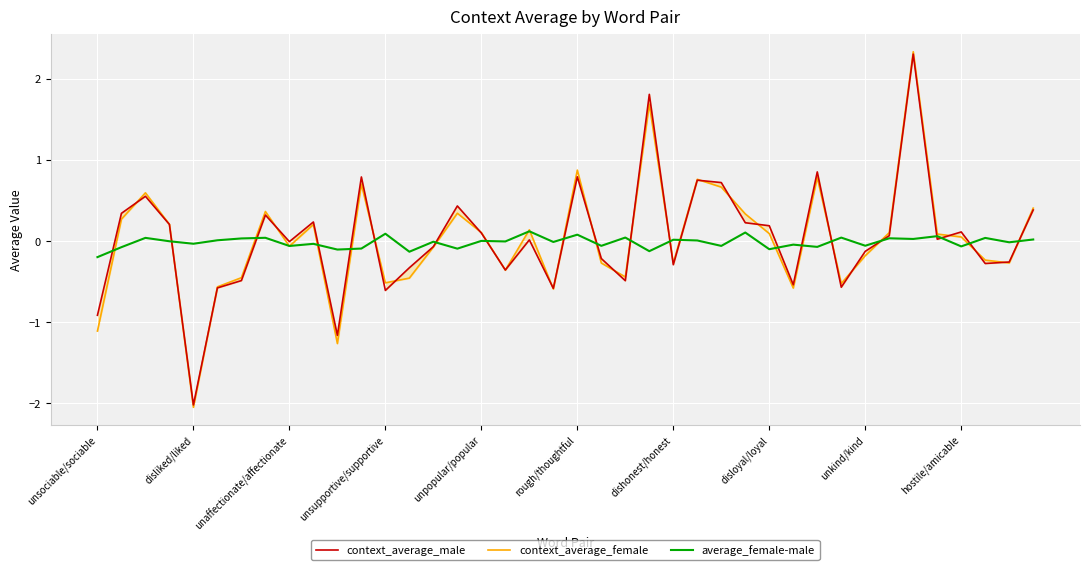

After their last crossing, which series has the higher values: context_average_male or context_average_female?

context_average_female